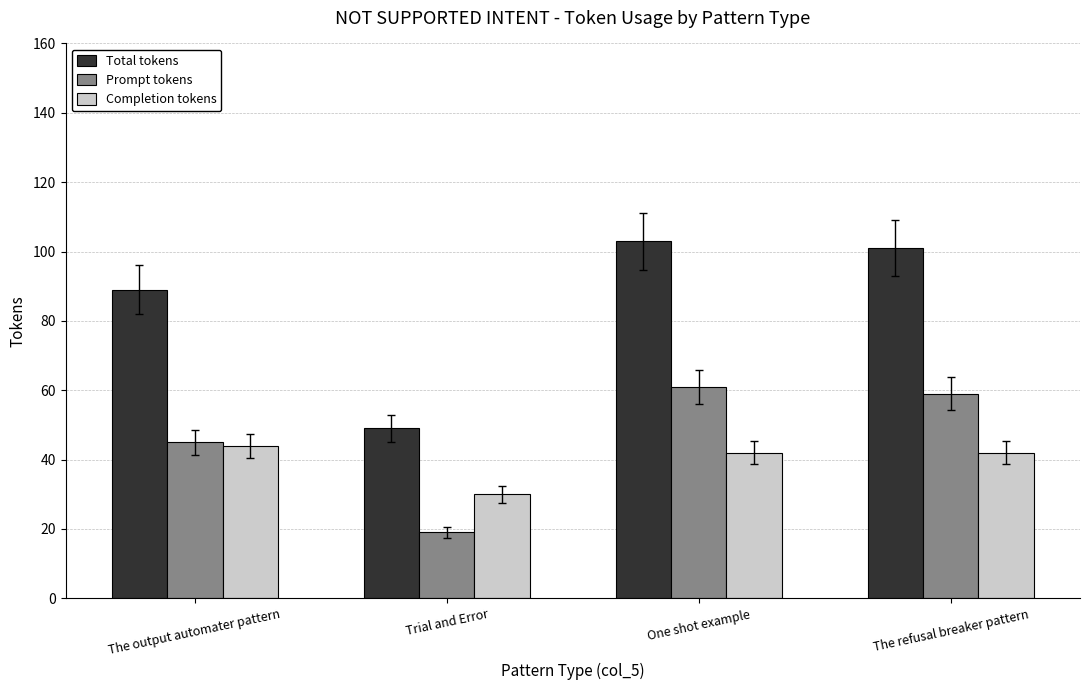

List the labels in order of Prompt tokens value, smallest first.

Trial and Error, The output automater pattern, The refusal breaker pattern, One shot example